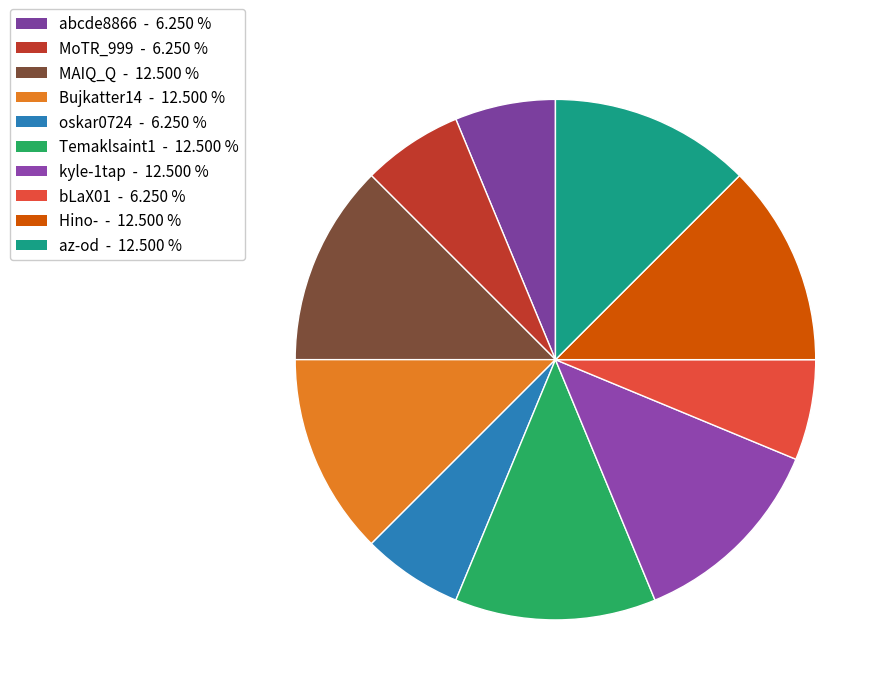

How many slices are in this pie chart?

10